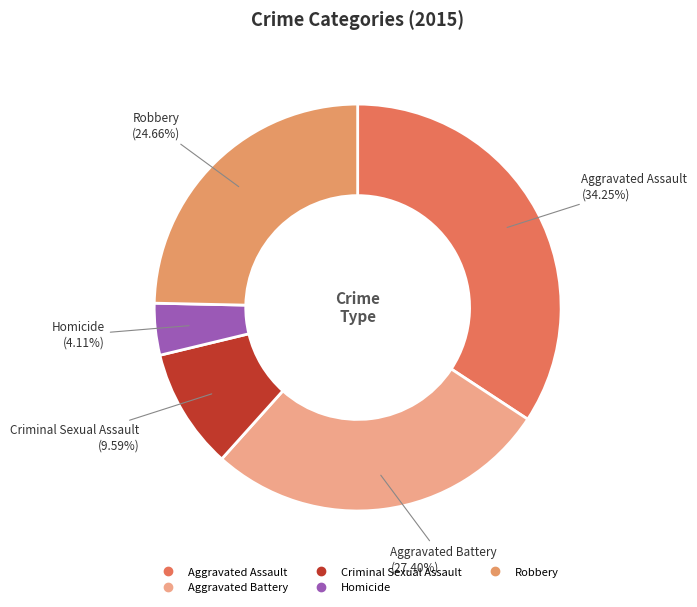

Which category has the biggest portion of the pie?

Aggravated Assault